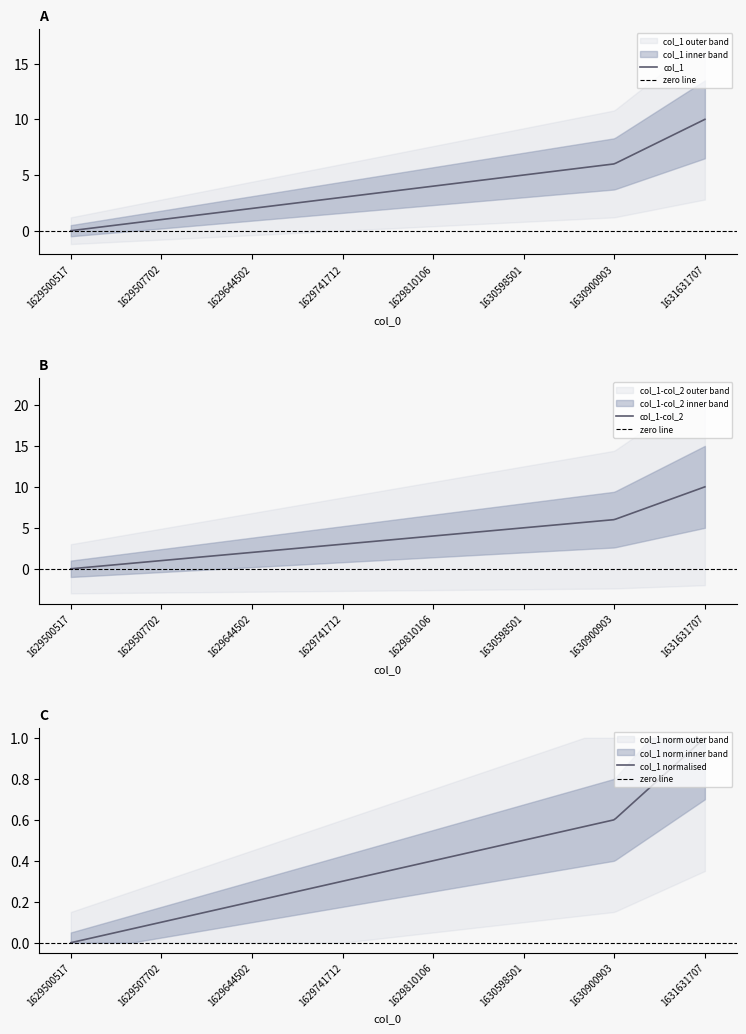

Which series has the largest total across all categories?

col_1